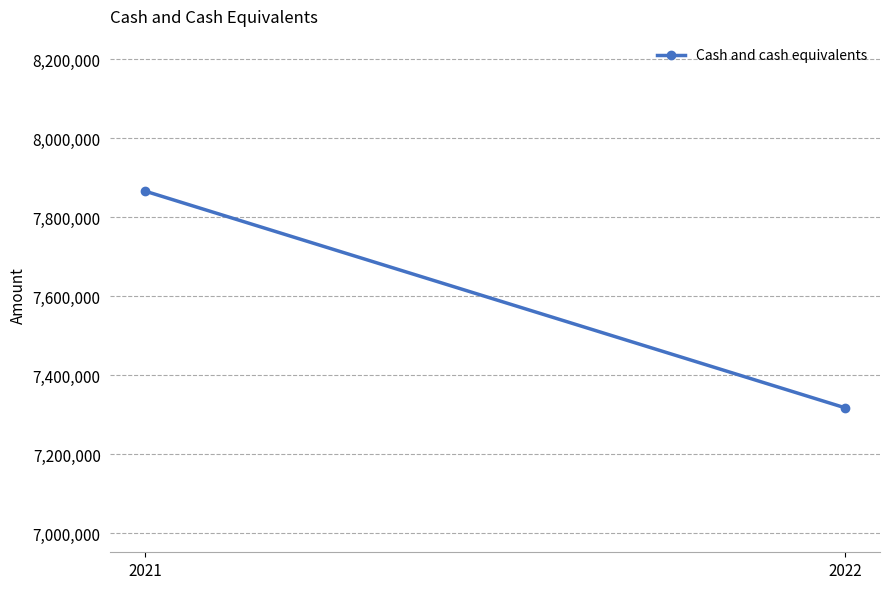

What is the sum of the values at 2022 and 2021?

15183788